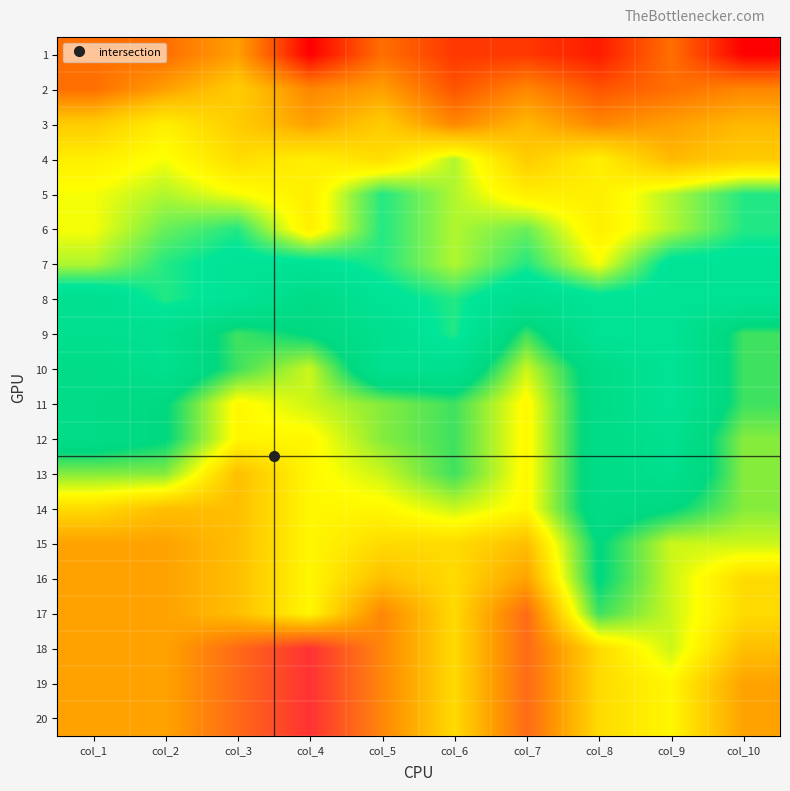

What is the maximum value shown in the chart?

208